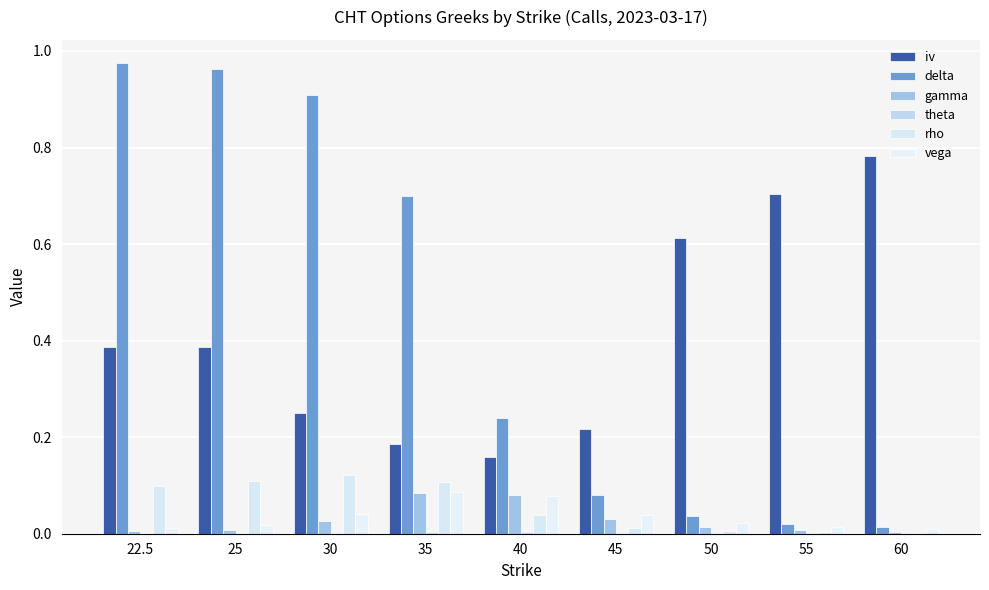

Does the chart contain stacked bars?

No